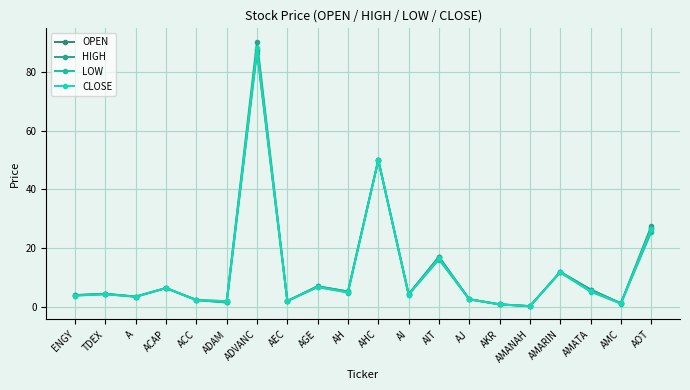

How many series are shown in this chart?

4